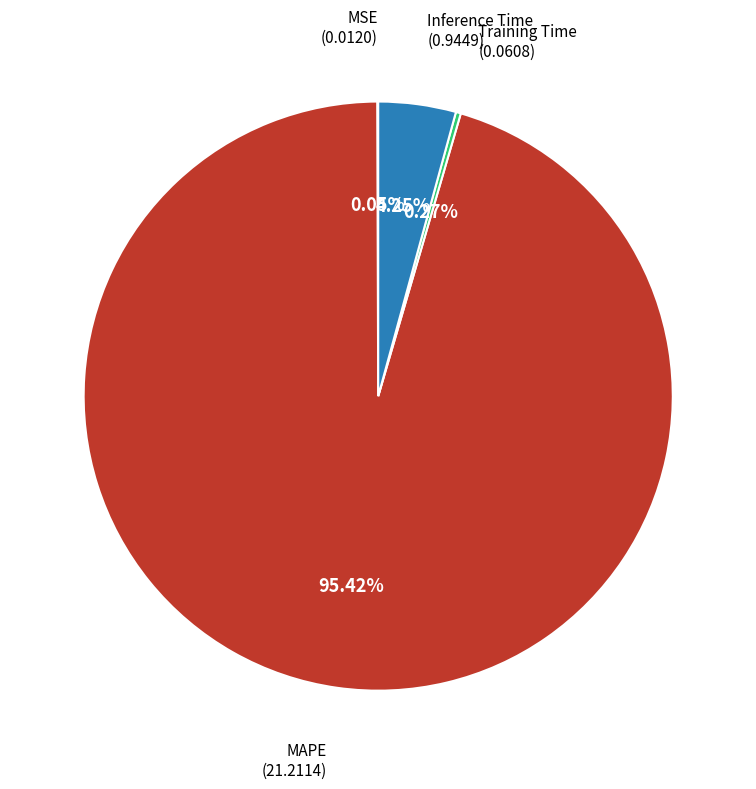

Does any single category account for the majority?

Yes